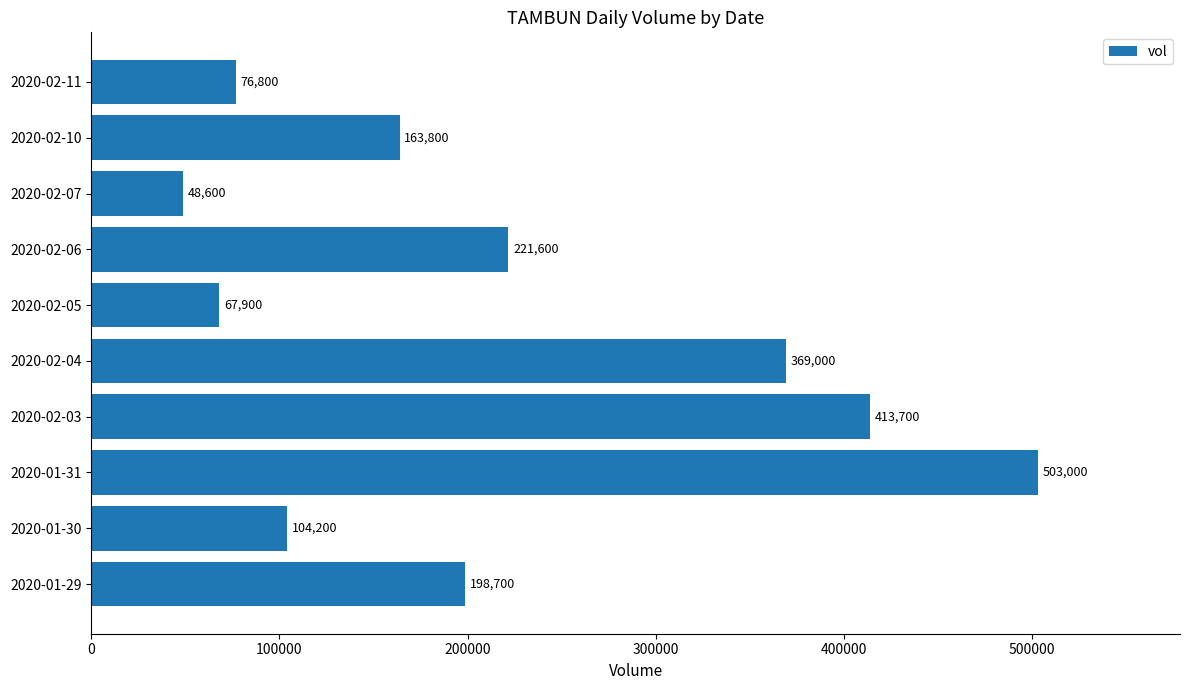

What is the difference between the second highest and minimum values?

365100